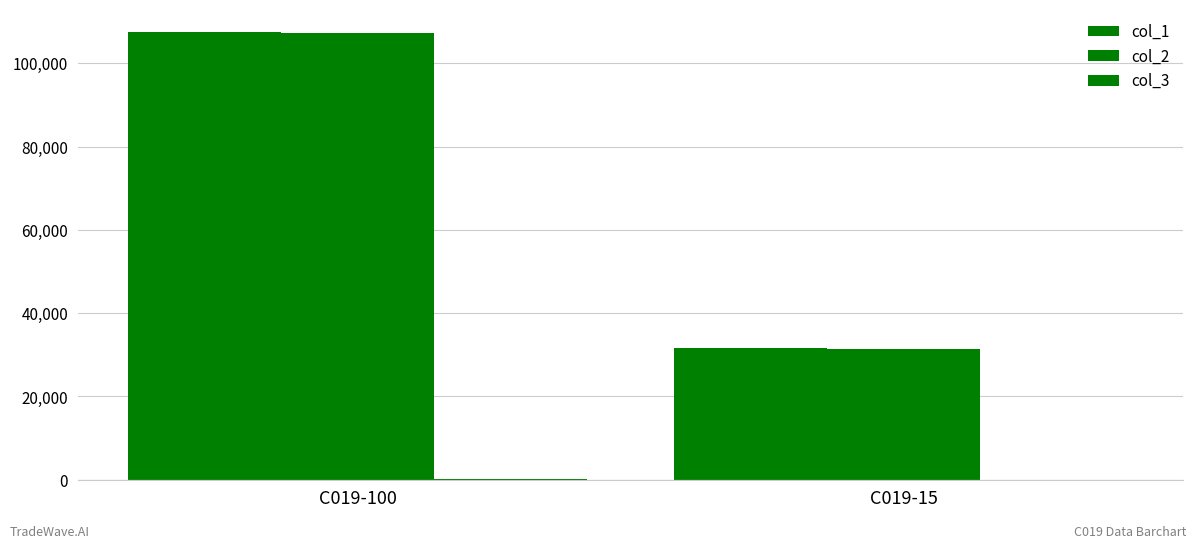

How many groups of bars are there?

2